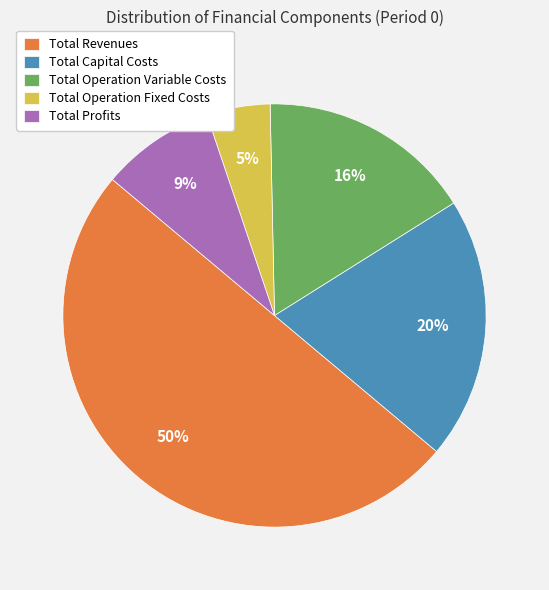

Rank the categories by value from lowest to highest.

Total Operation Fixed Costs, Total Profits, Total Operation Variable Costs, Total Capital Costs, Total Revenues